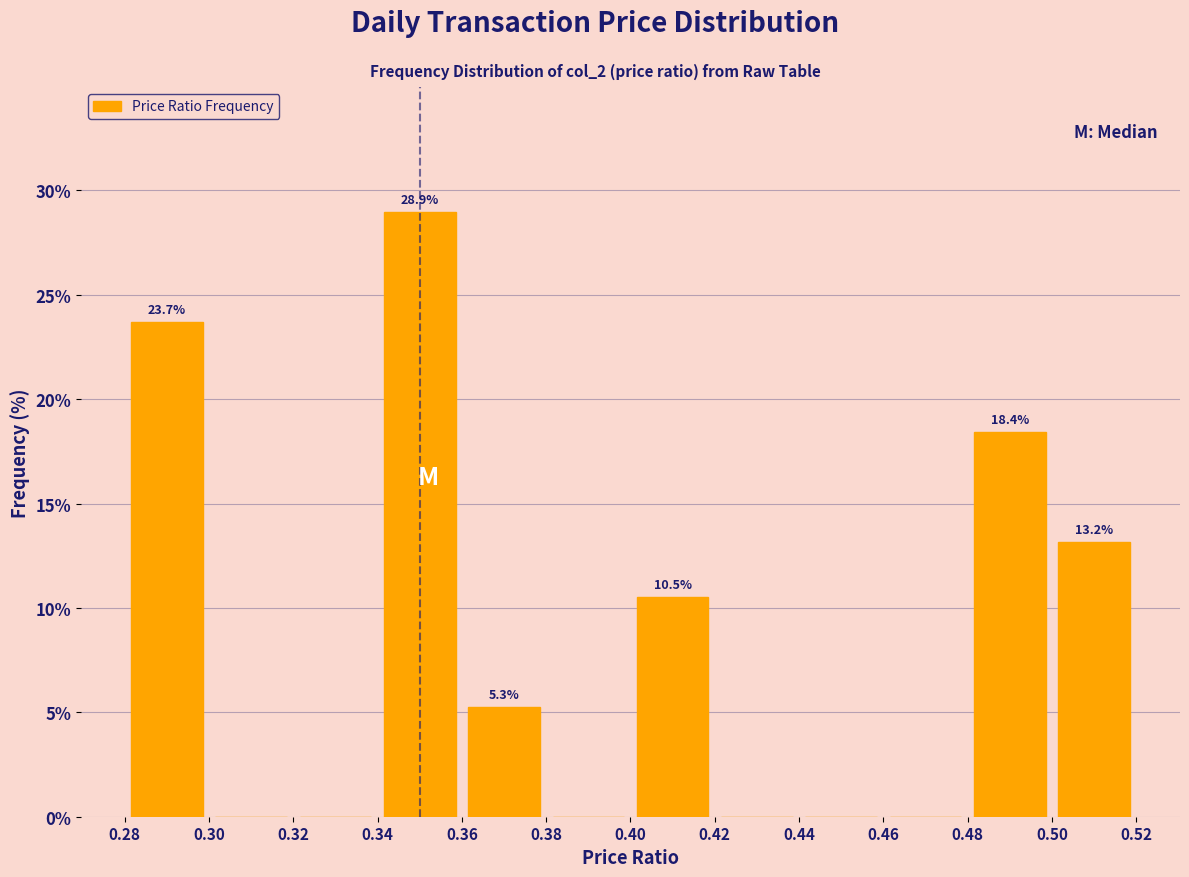

Which range on the x-axis has the tallest bar?

0.34 to 0.36